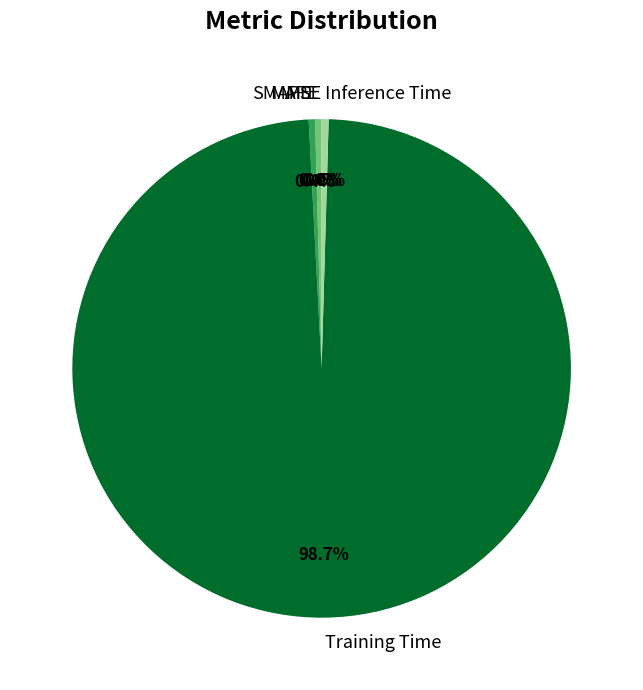

What is the largest slice in the pie chart?

Training Time